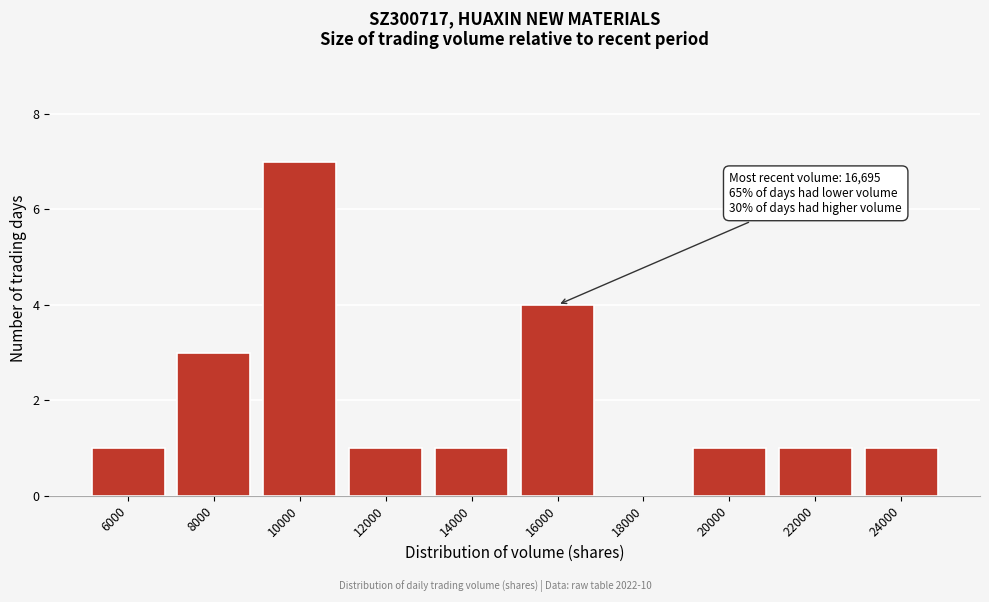

Reading left to right, list all the values displayed in this chart.

6000=1	8000=3	10000=7	12000=1	14000=1	16000=4	18000=0	20000=1	22000=1	24000=1